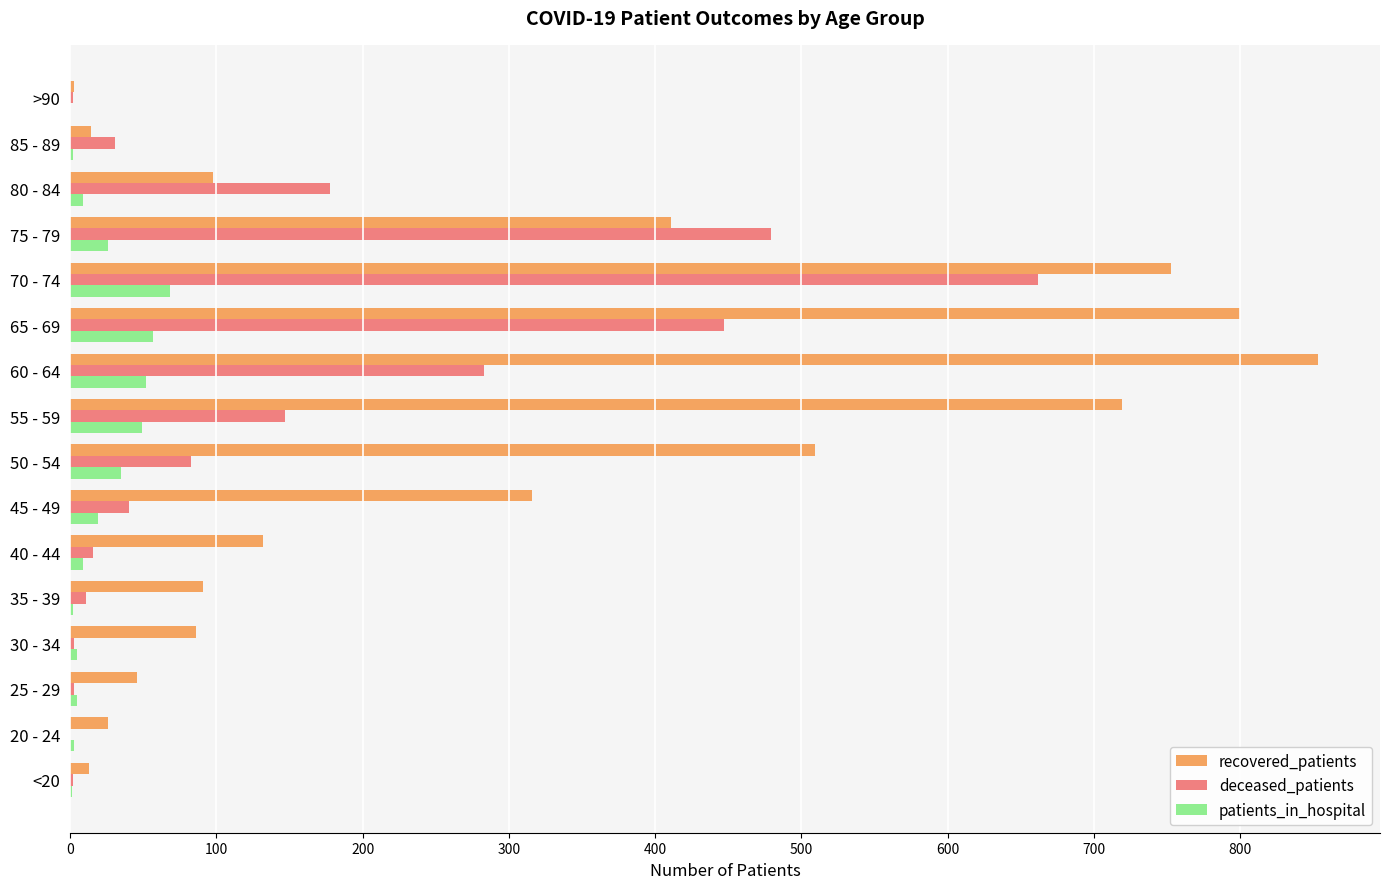

Count the number of categories in the chart.

16